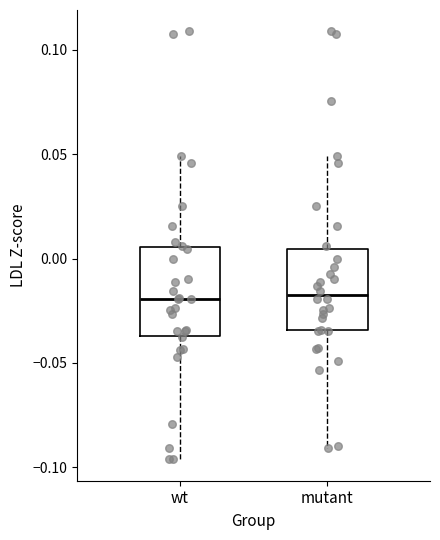

Where is the lower edge of the box for mutant on the y-axis? The values are not printed on the chart, so give them approximately, as read against the axis.

-0.035